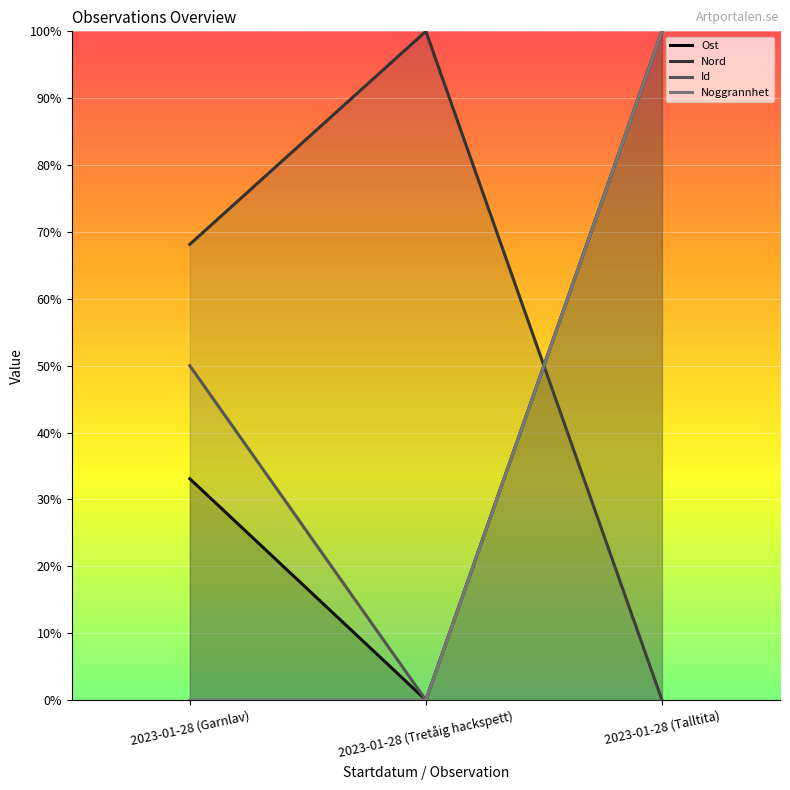

Reading left to right, list all the values displayed in this chart.

Ost: 2023-01-28 (Garnlav)=0.3	2023-01-28 (Tretåig hackspett)=0.0	2023-01-28 (Talltita)=1.0
Nord: 2023-01-28 (Garnlav)=0.7	2023-01-28 (Tretåig hackspett)=1.0	2023-01-28 (Talltita)=0.0
Id: 2023-01-28 (Garnlav)=0.5	2023-01-28 (Tretåig hackspett)=0.0	2023-01-28 (Talltita)=1.0
Noggrannhet: 2023-01-28 (Garnlav)=0.0	2023-01-28 (Tretåig hackspett)=0.0	2023-01-28 (Talltita)=1.0